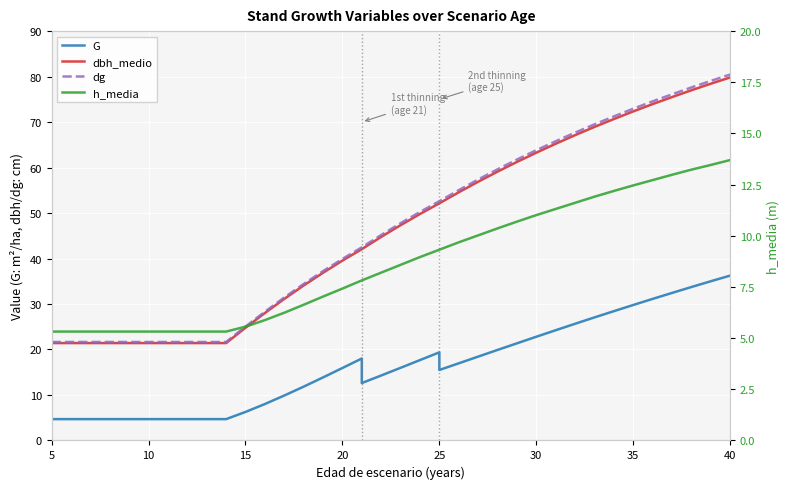

What is the difference between the second highest and second lowest values in the h_media series?

8.1